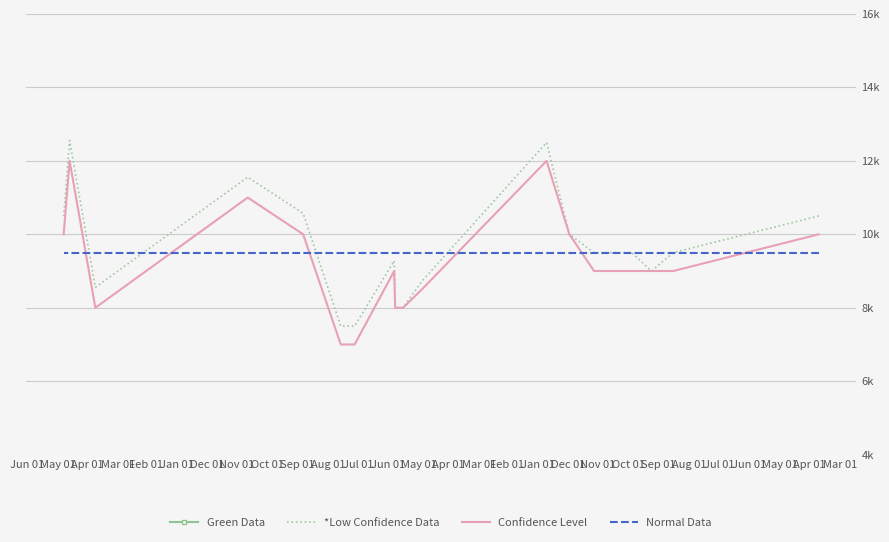

Which series has the largest total across all categories?

*Low Confidence Data